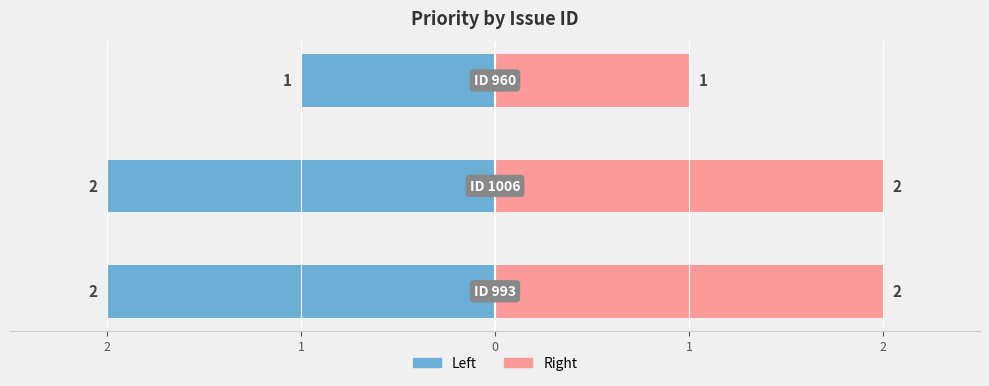

What is the lowest value of the Right / Female series?

1